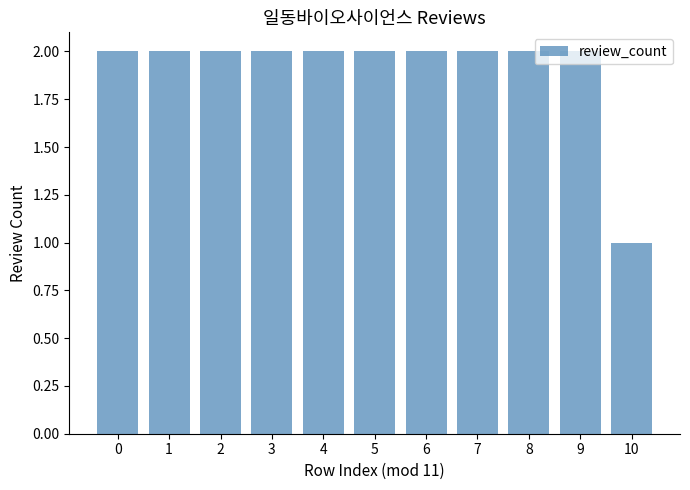

Reading left to right, what are all the values shown in this chart?

0=2	1=2	2=2	3=2	4=2	5=2	6=2	7=2	8=2	9=2	10=1